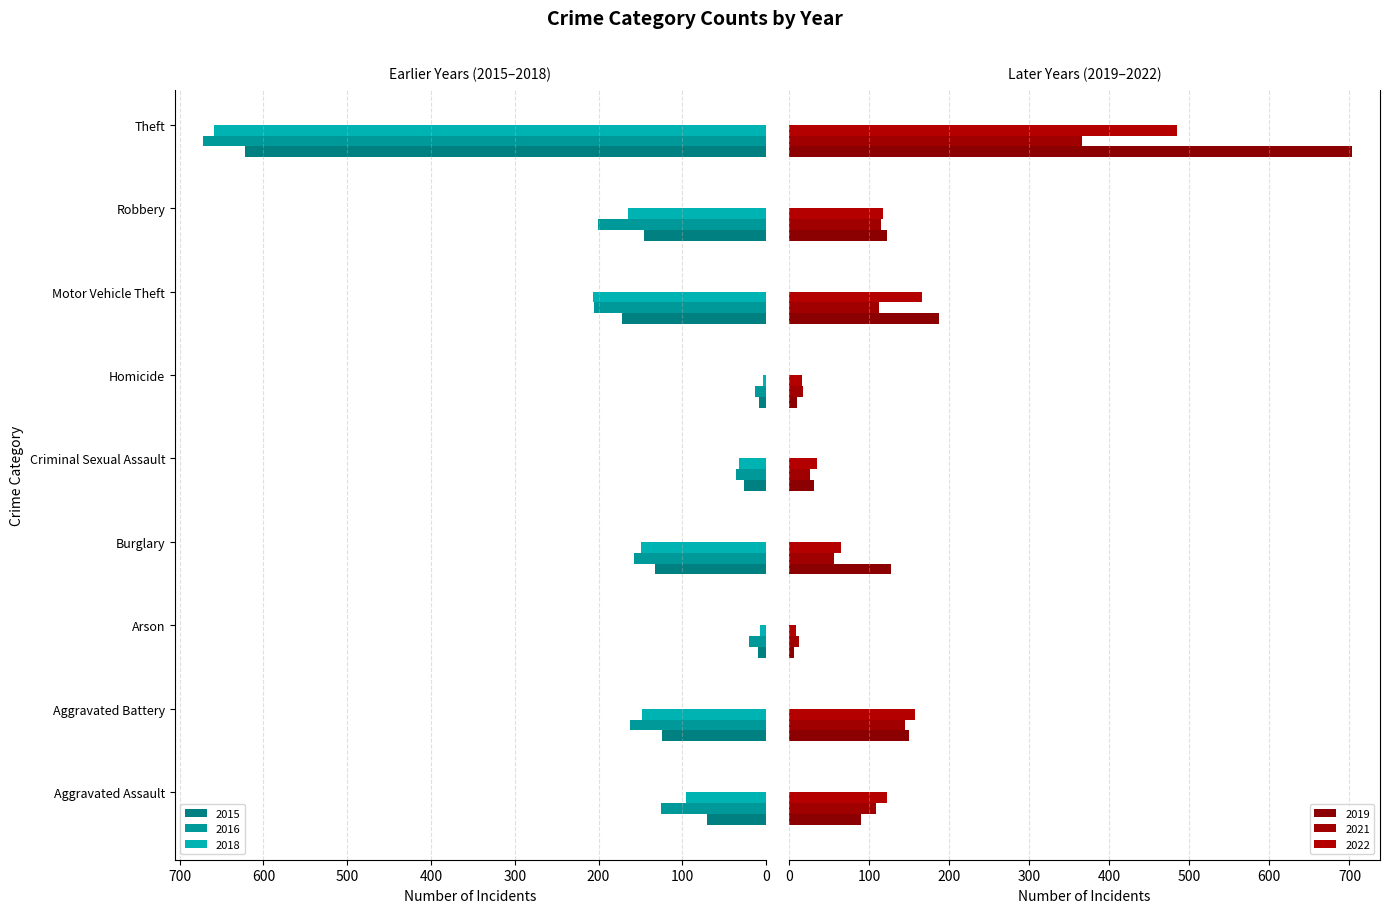

What is the average value of the 2021 series?

107